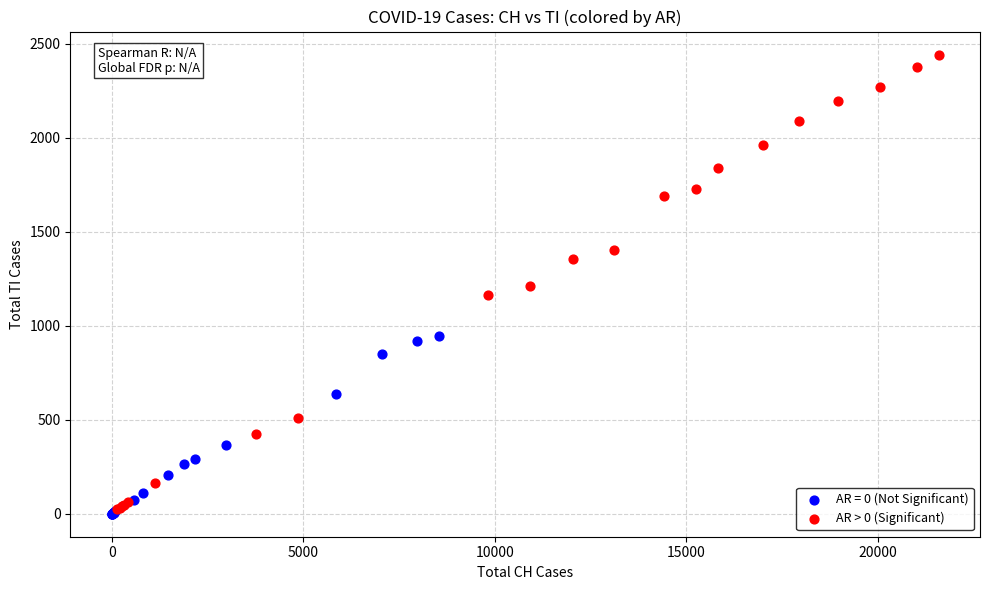

Which series contains the highest Y value?

AR > 0 (Significant)